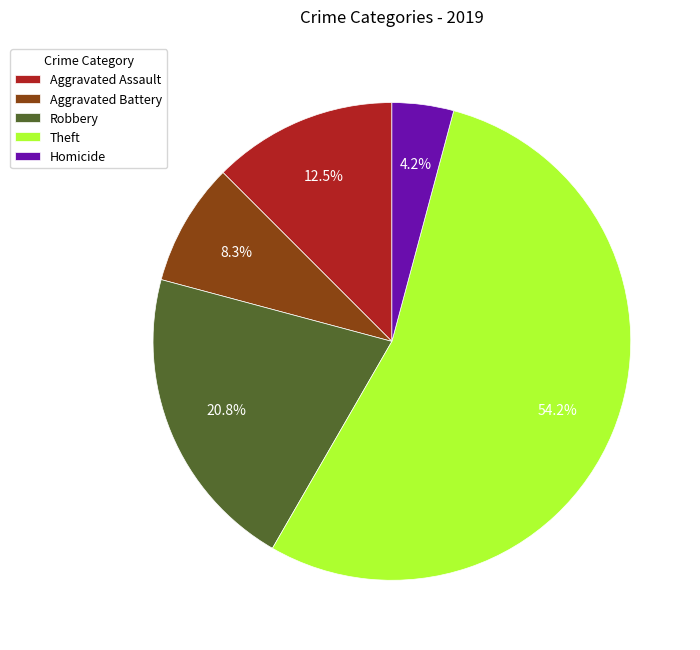

Does any single category account for the majority?

Yes